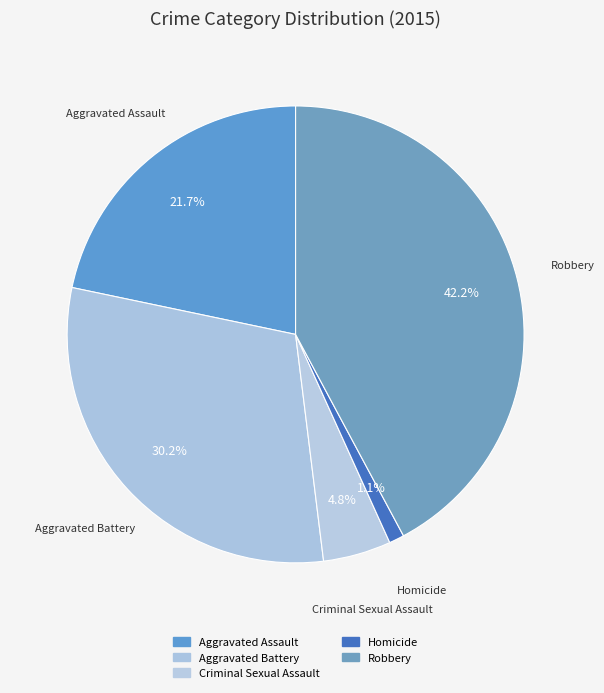

Combined, what portion of the pie is Criminal Sexual Assault and Aggravated Assault?

26.5%